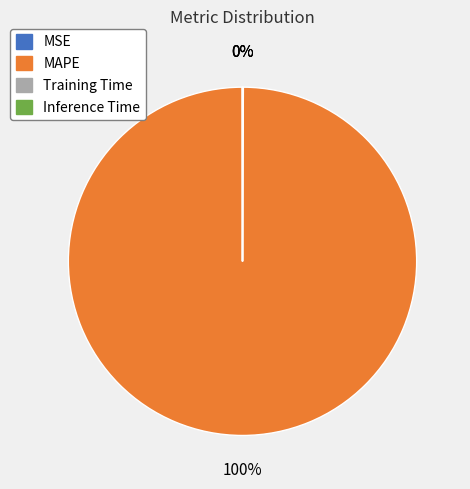

What is the largest slice in the pie chart?

MAPE